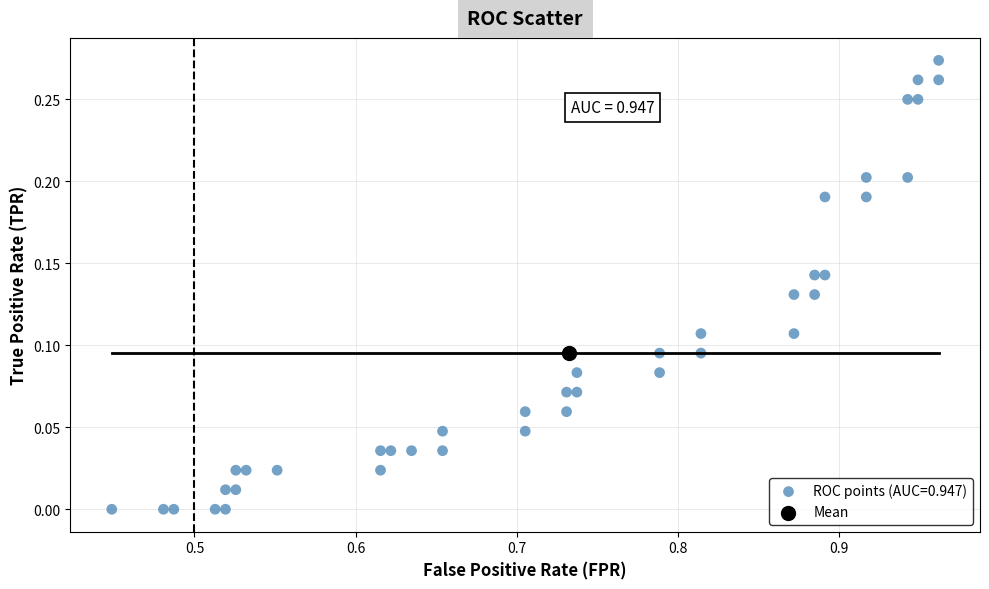

Which series contains the highest Y value?

ROC points (AUC=0.947)